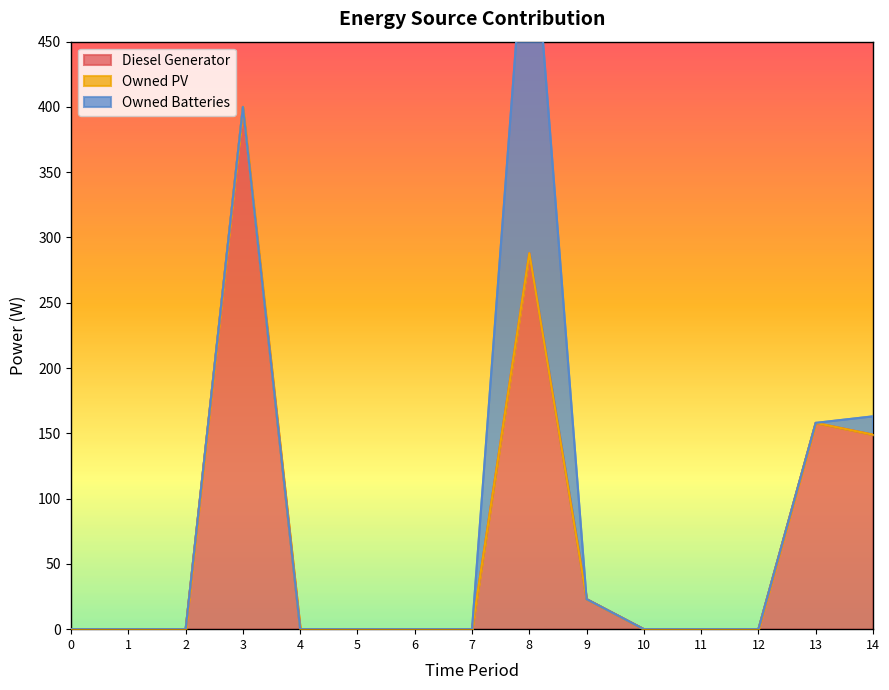

True or false: Diesel Generator and Owned PV intersect in this chart.

False